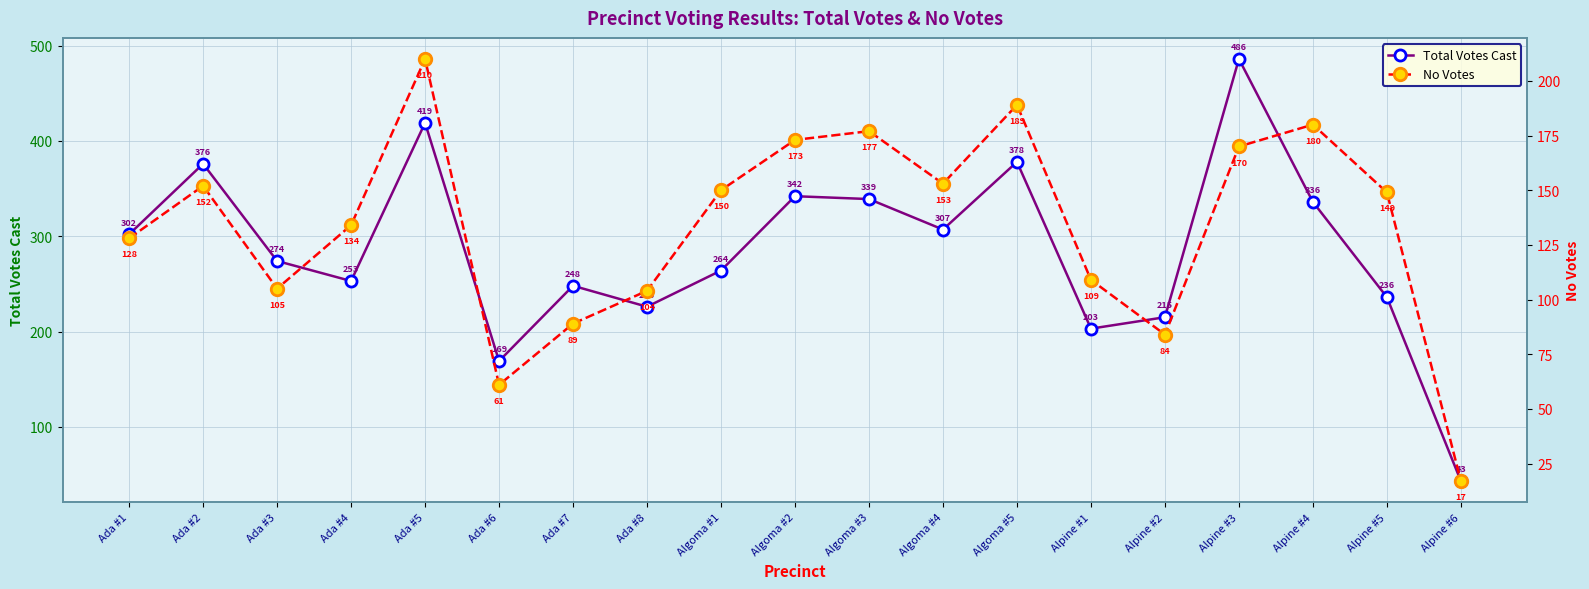

Is the value of No Votes at Algoma #4 greater than the value of Total Votes Cast at Ada #4?

No